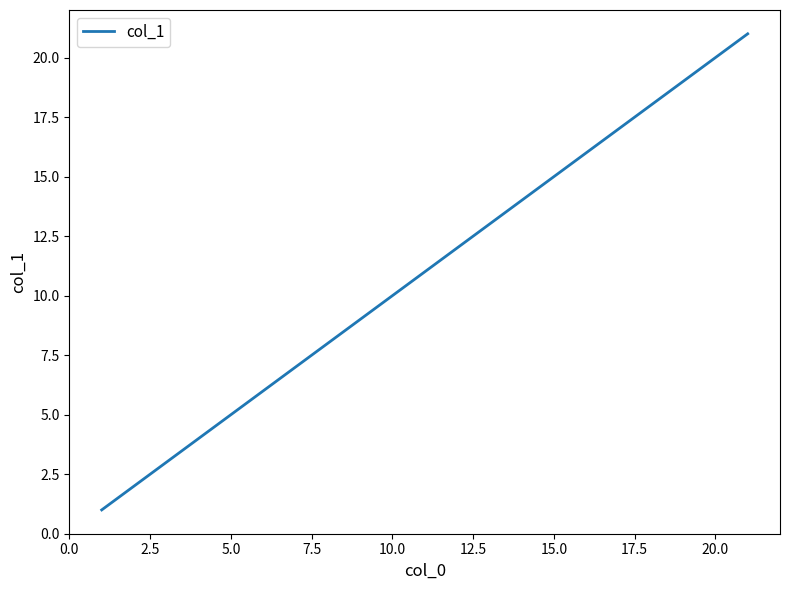

What is the greatest value displayed?

21